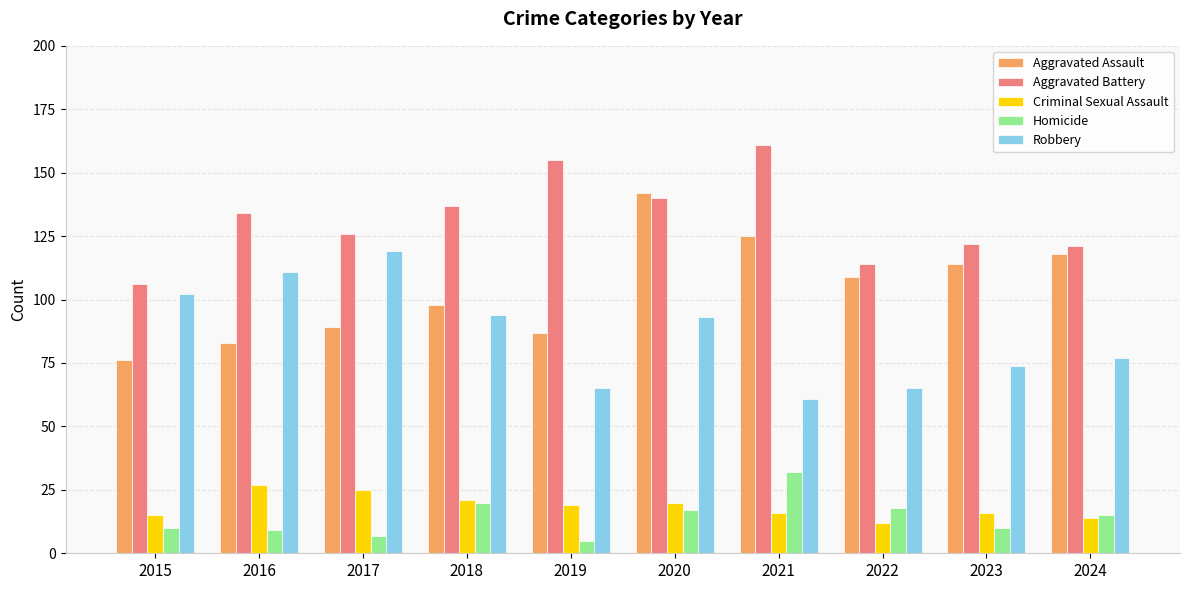

Reading left to right, transcribe all the data shown in this chart.

Aggravated Assault: 2015=76	2016=83	2017=89	2018=98	2019=87	2020=142	2021=125	2022=109	2023=114	2024=118
Aggravated Battery: 2015=106	2016=134	2017=126	2018=137	2019=155	2020=140	2021=161	2022=114	2023=122	2024=121
Criminal Sexual Assault: 2015=15	2016=27	2017=25	2018=21	2019=19	2020=20	2021=16	2022=12	2023=16	2024=14
Homicide: 2015=10	2016=9	2017=7	2018=20	2019=5	2020=17	2021=32	2022=18	2023=10	2024=15
Robbery: 2015=102	2016=111	2017=119	2018=94	2019=65	2020=93	2021=61	2022=65	2023=74	2024=77